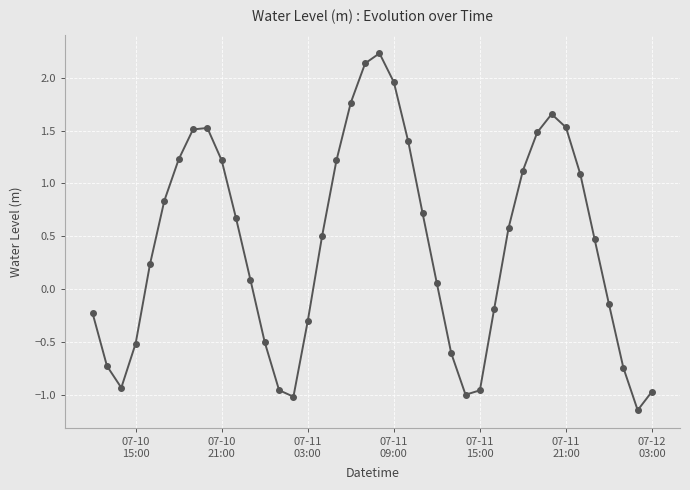

What is the sum of all values?

16.3